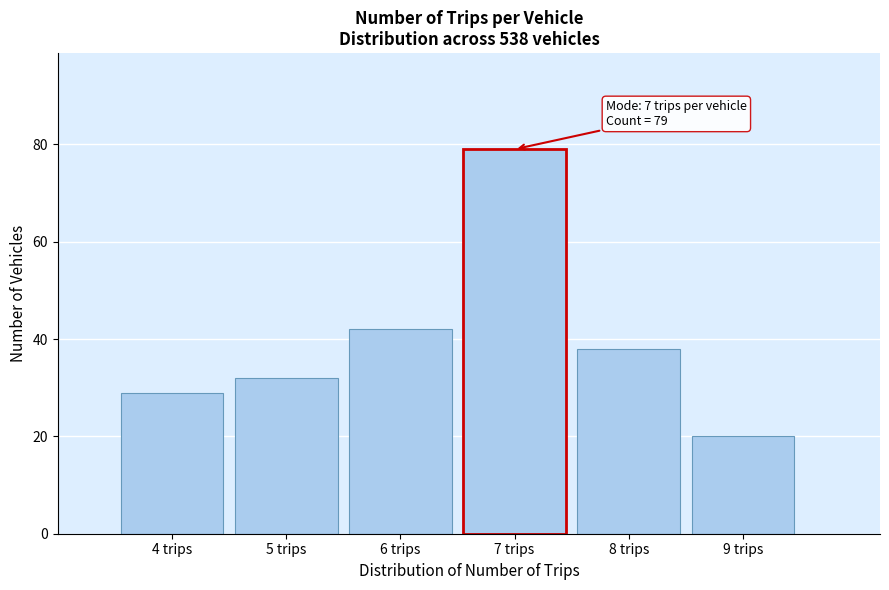

Over which range of the x-axis is the bar tallest?

6.5 to 7.5